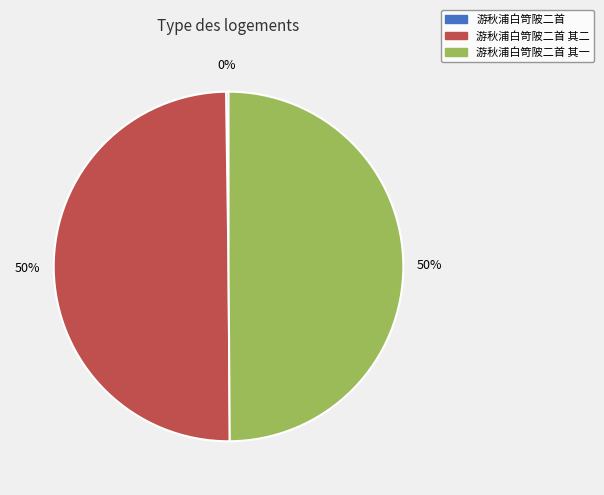

To the nearest percent, what is the average slice percentage?

33%